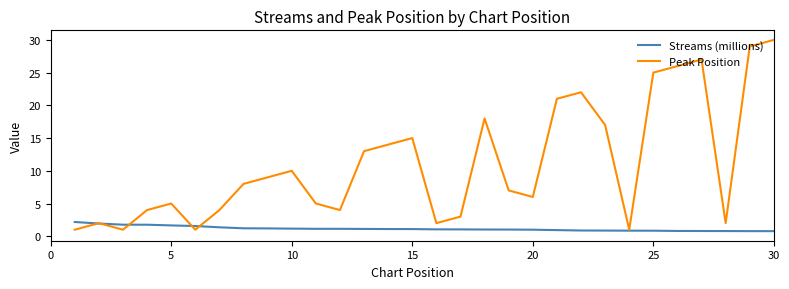

What is the minimum value shown in the chart?

0.8